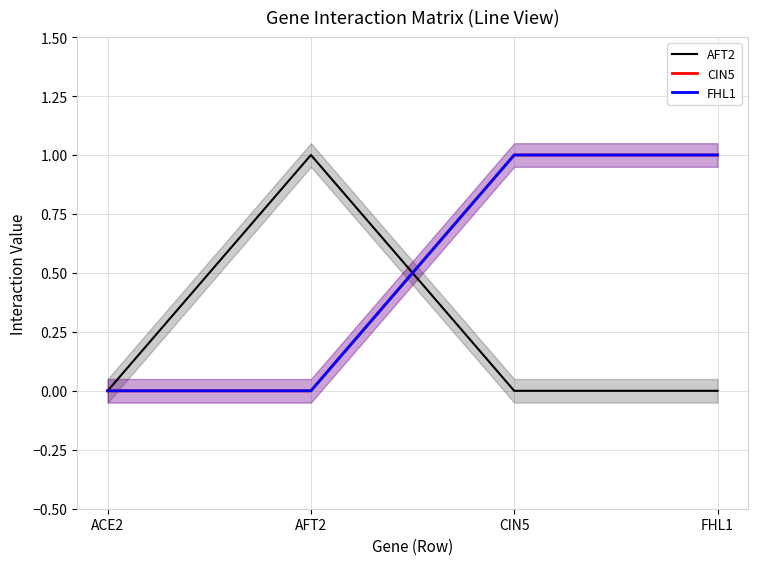

Count the number of data series in this chart.

3